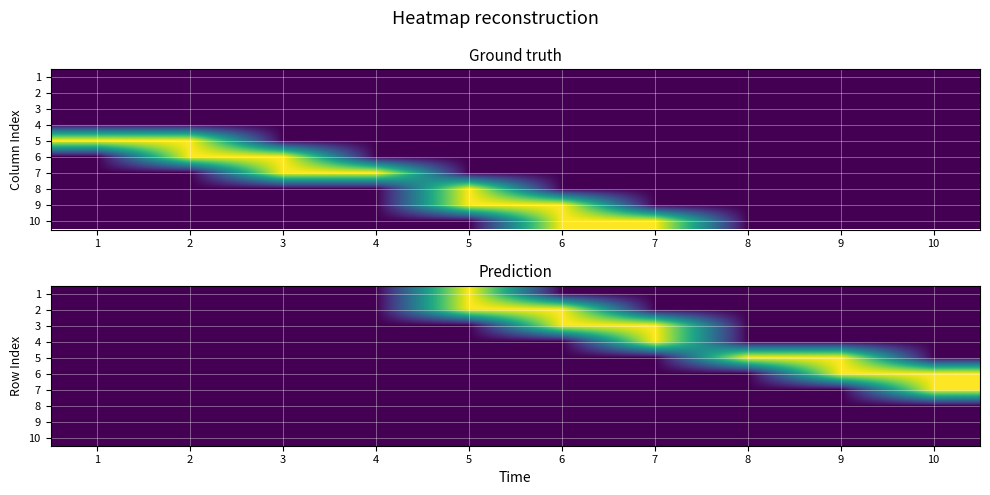

How many categories are shown in the chart?

10